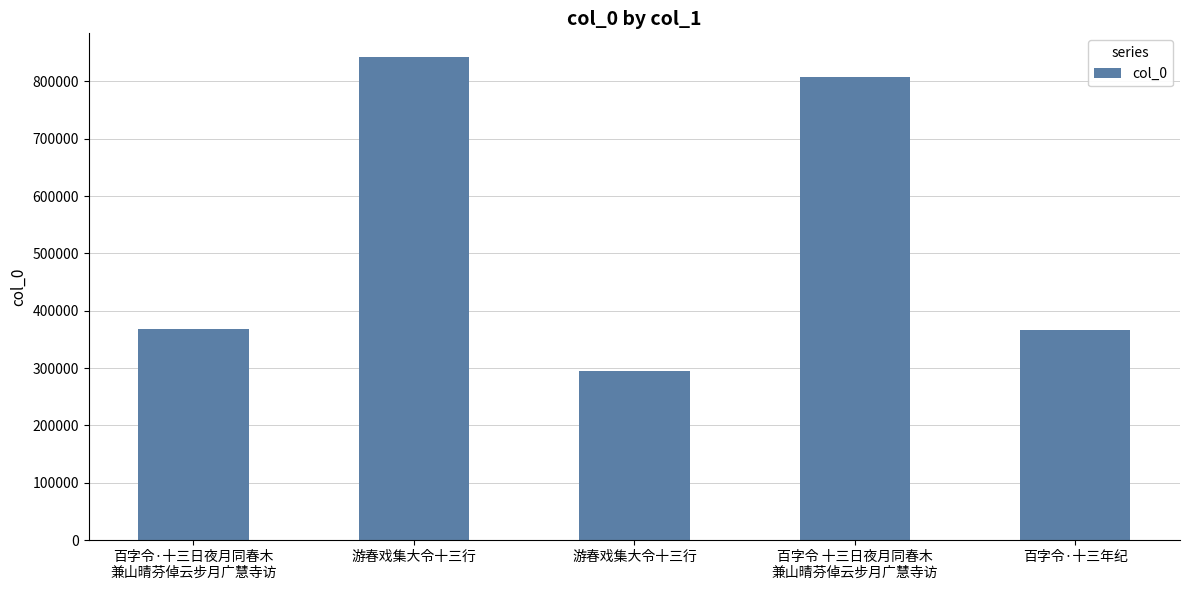

What is the change in value from 游春戏集大令十三行 to 百字令 十三日夜月同春木
兼山晴芬倬云步月广慧寺访?

+513718